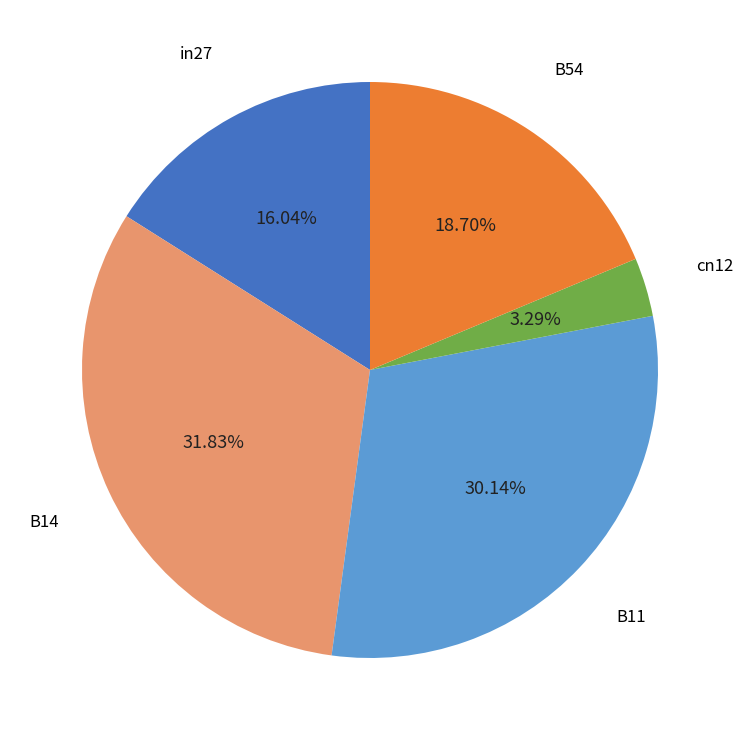

Does any single category account for the majority?

No